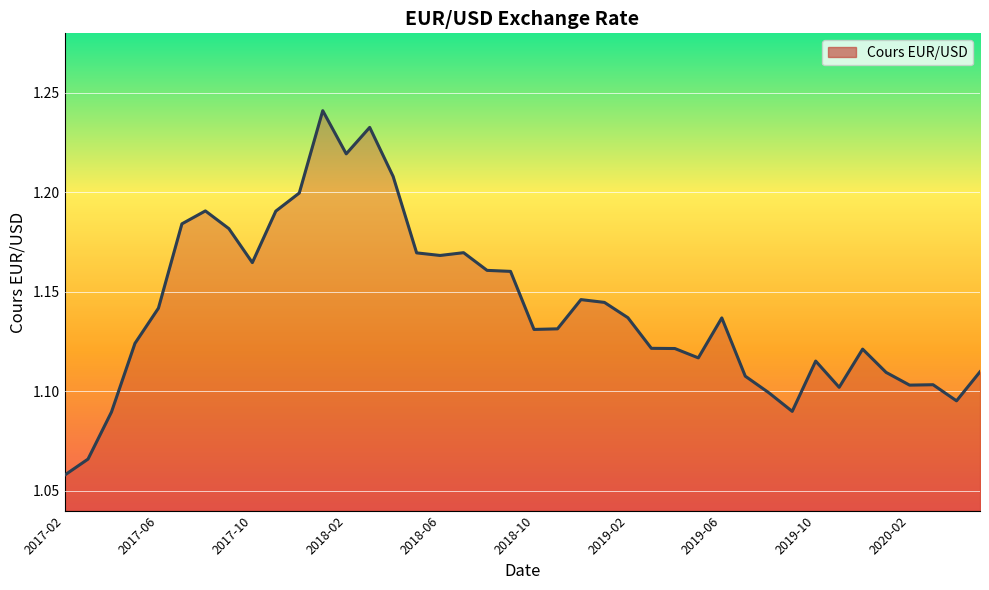

Which category has the lowest value across all series?

2017-02